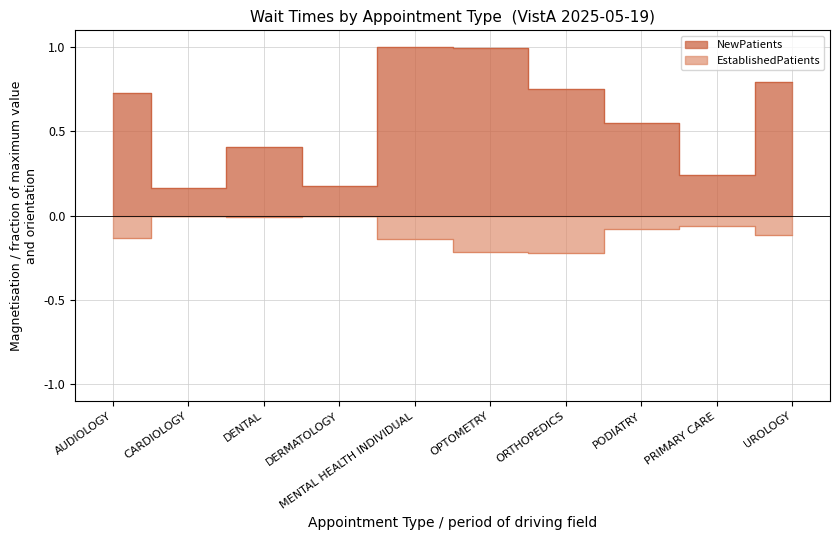

Rank the categories by EstablishedPatients value from lowest to highest.

ORTHOPEDICS, OPTOMETRY, MENTAL HEALTH INDIVIDUAL, AUDIOLOGY, UROLOGY, PODIATRY, PRIMARY CARE, DENTAL, CARDIOLOGY, DERMATOLOGY